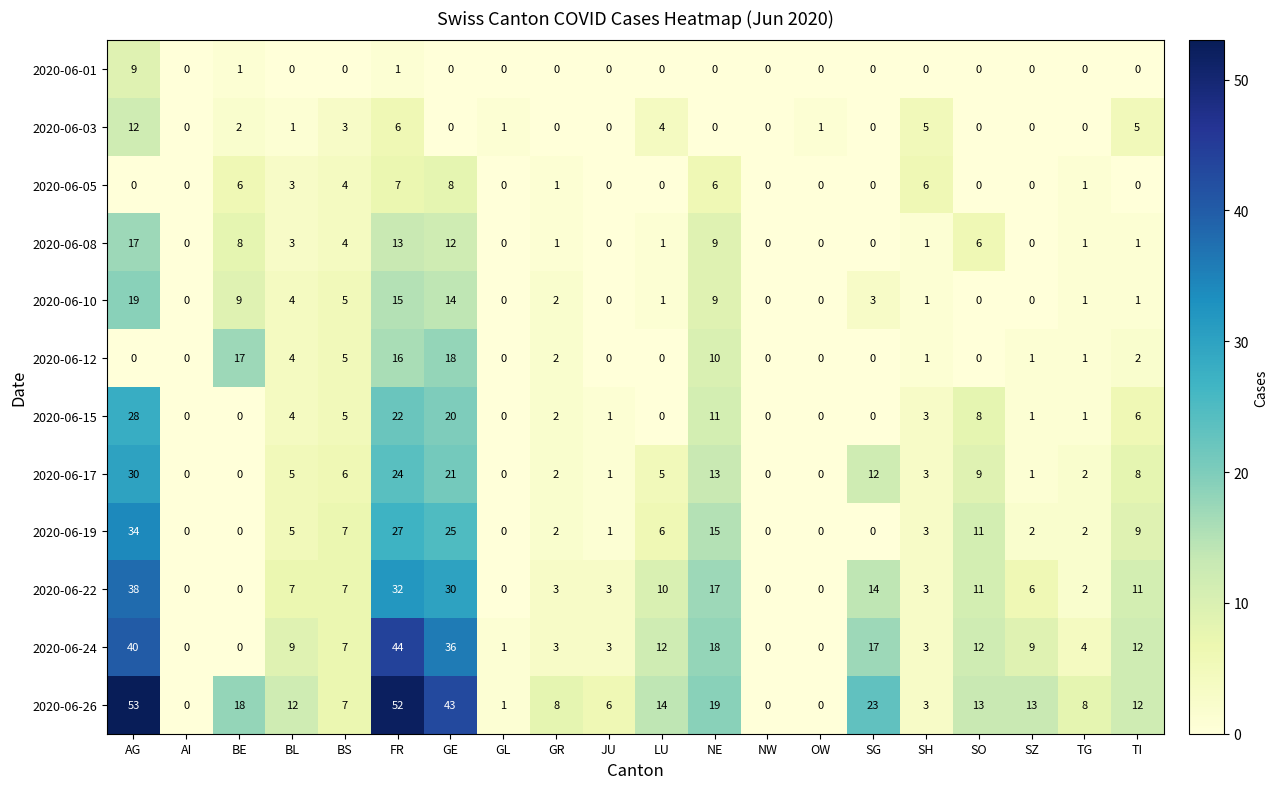

Which category has the highest value across all series?

AG